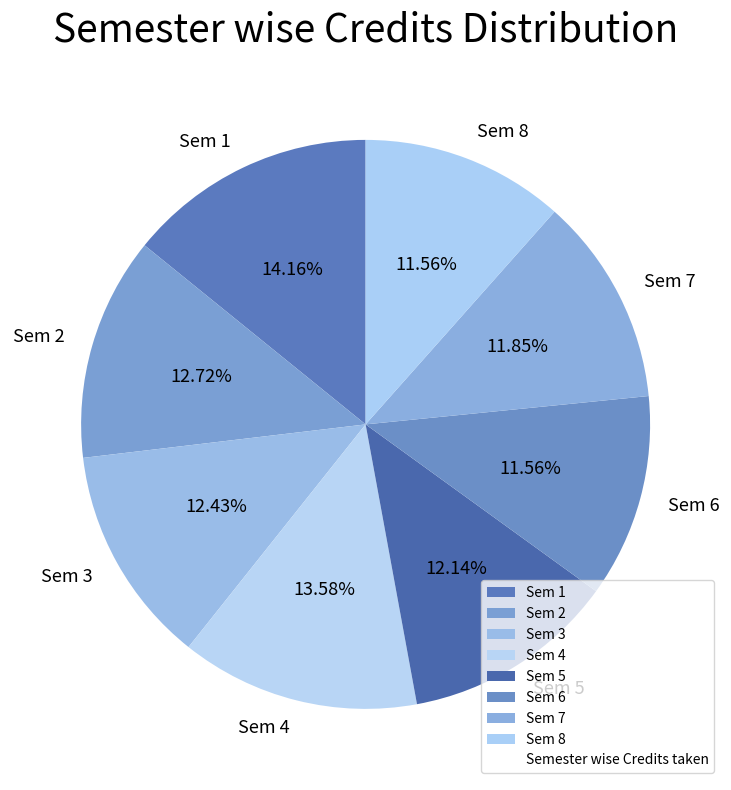

How many segments does this pie chart have?

8